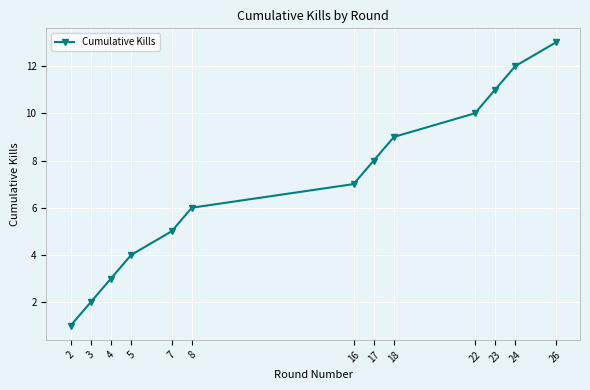

What is the minimum value shown in the chart?

1